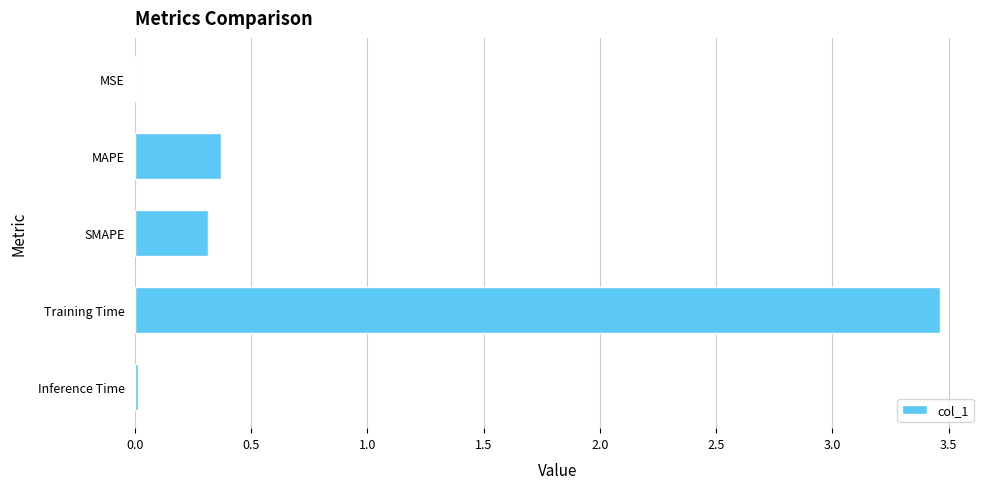

Which label corresponds to the largest value in the chart?

Training Time